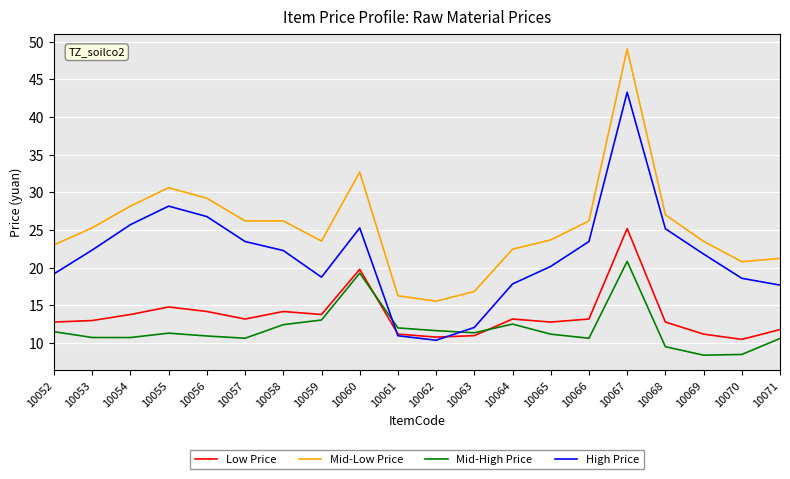

What are all the series names shown in the legend?

Low Price, Mid-Low Price, Mid-High Price, High Price